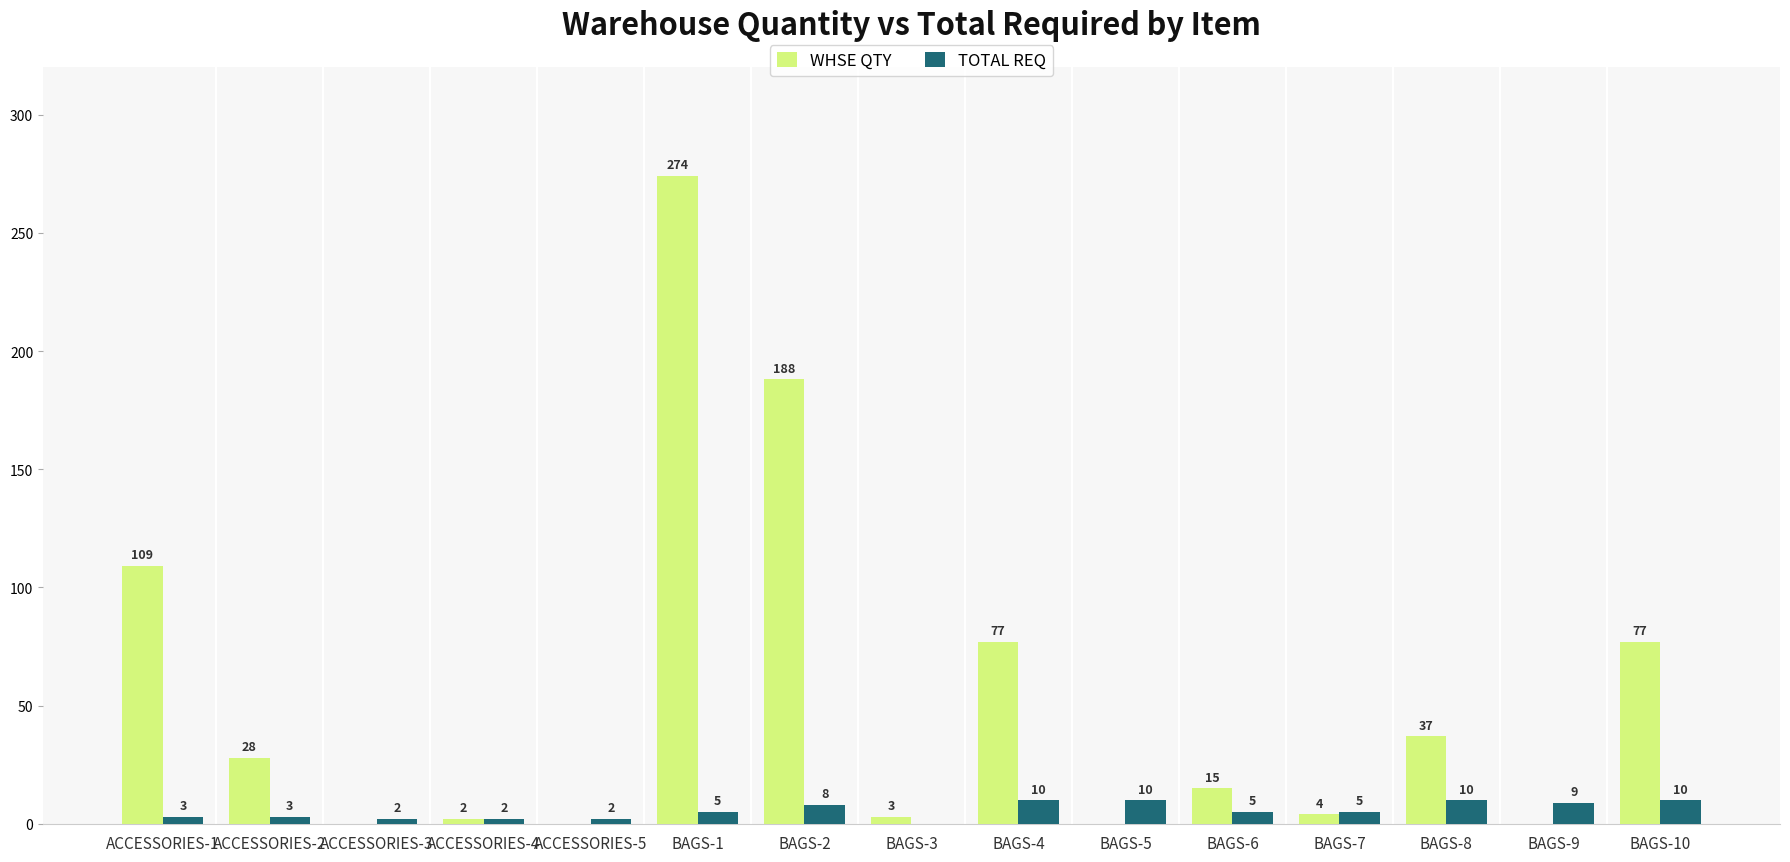

The value of WHSE QTY at BAGS-6 is 27. True or false?

False